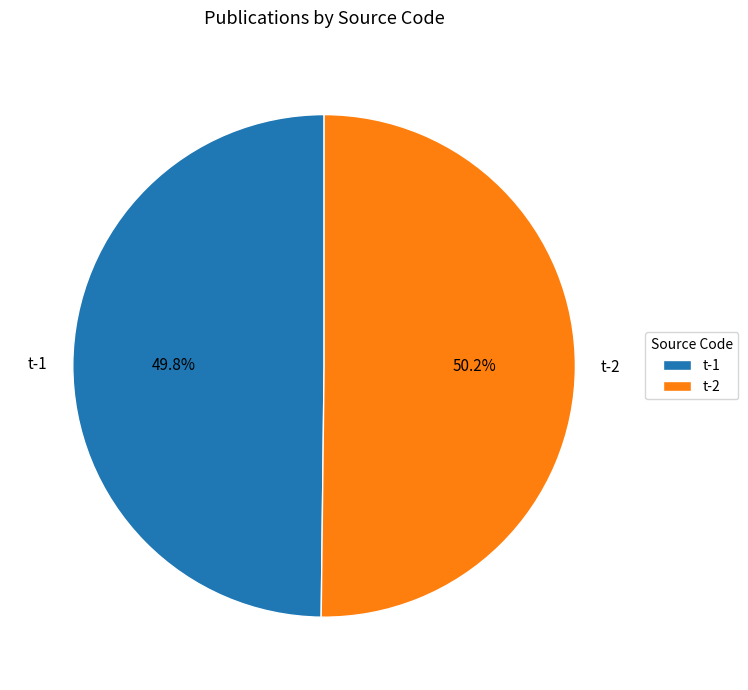

Is there a majority slice in this chart?

Yes